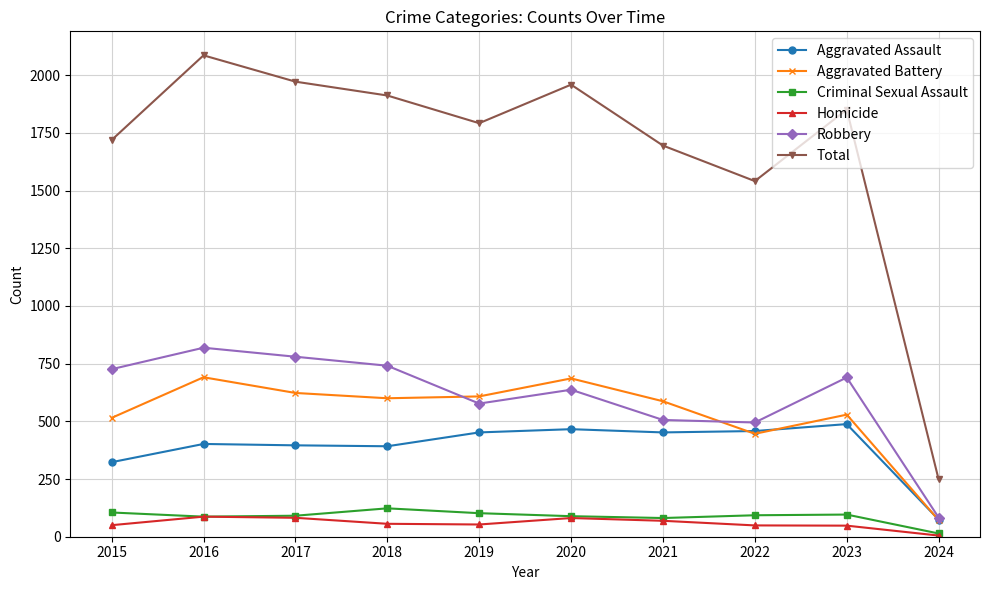

How many values in the Aggravated Assault series are below 452?

5